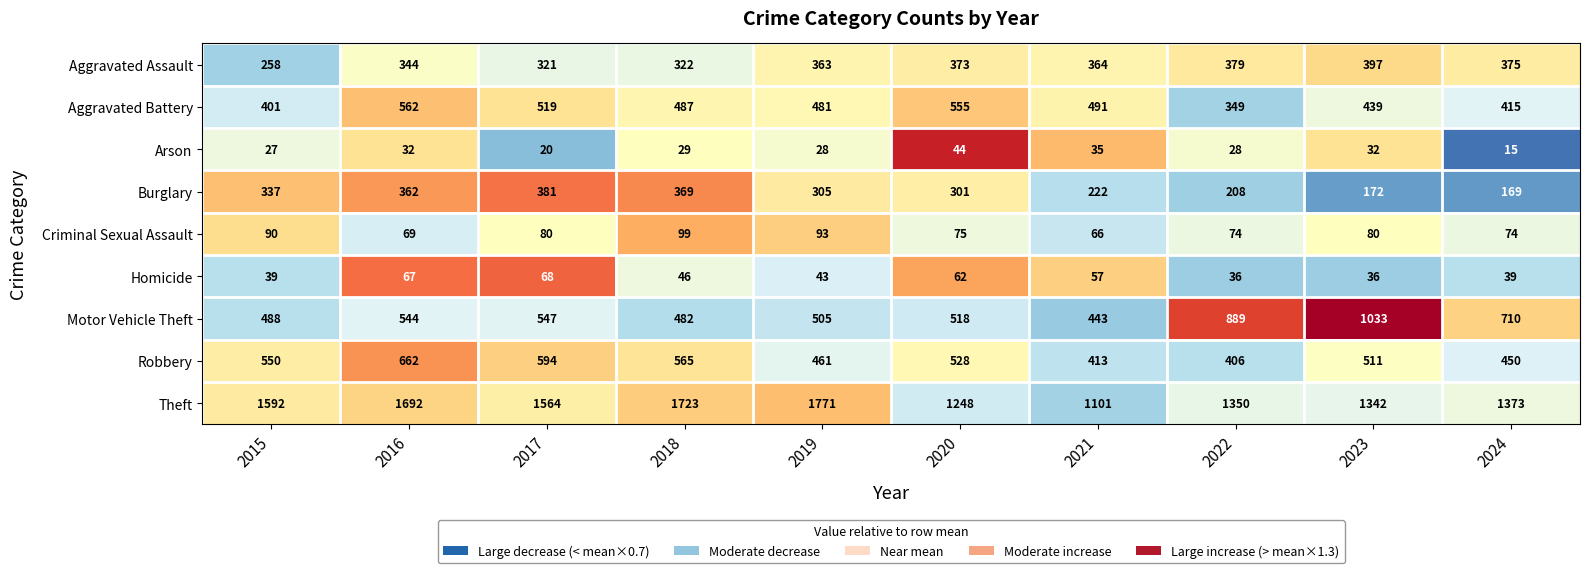

Which series has the largest total across all categories?

Theft